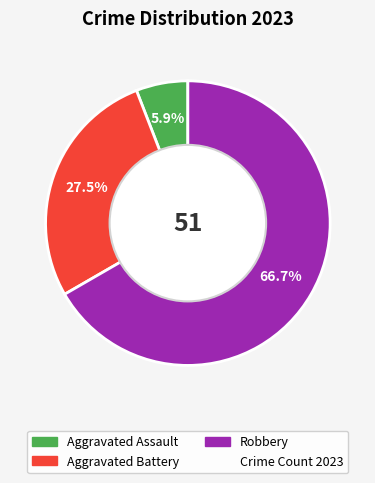

Is there a majority slice in this chart?

Yes